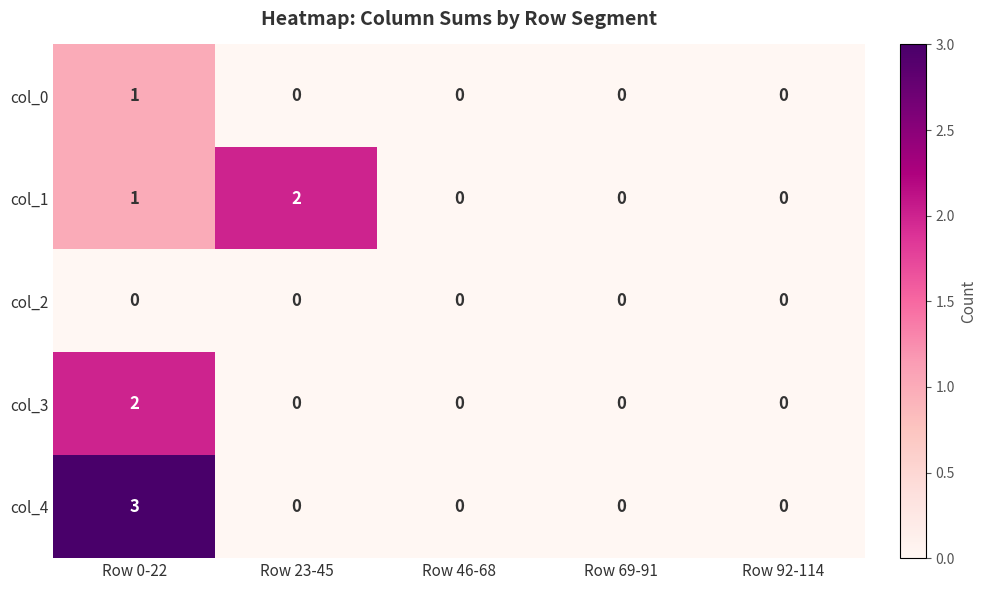

What is the total value across all series at Row 23-45?

2